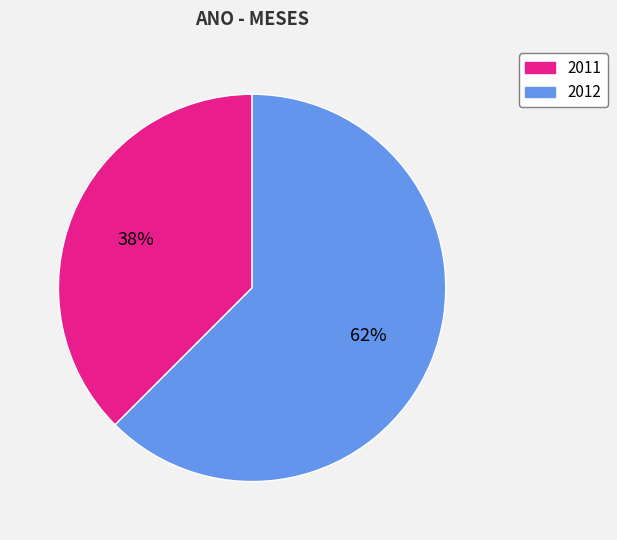

Which has a higher value, 2011 or 2012?

2012